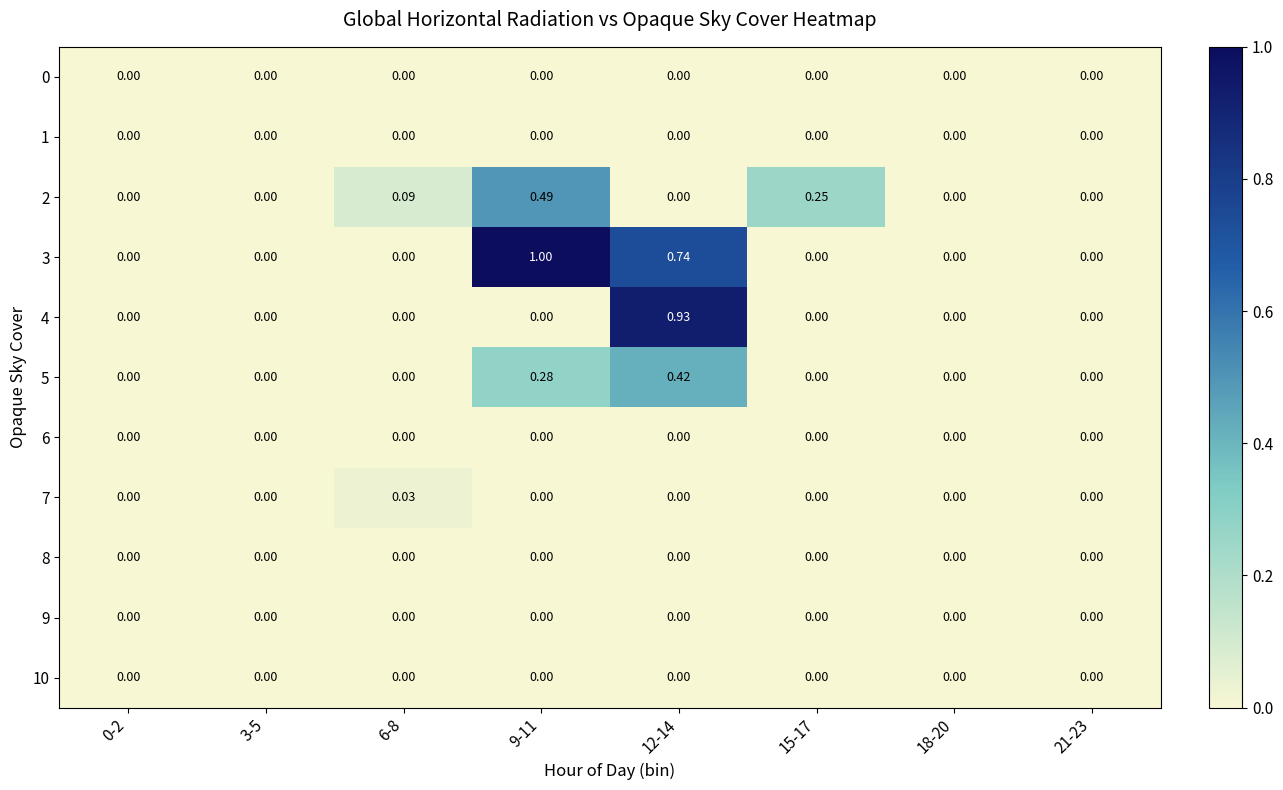

How many categories are shown in the chart?

8